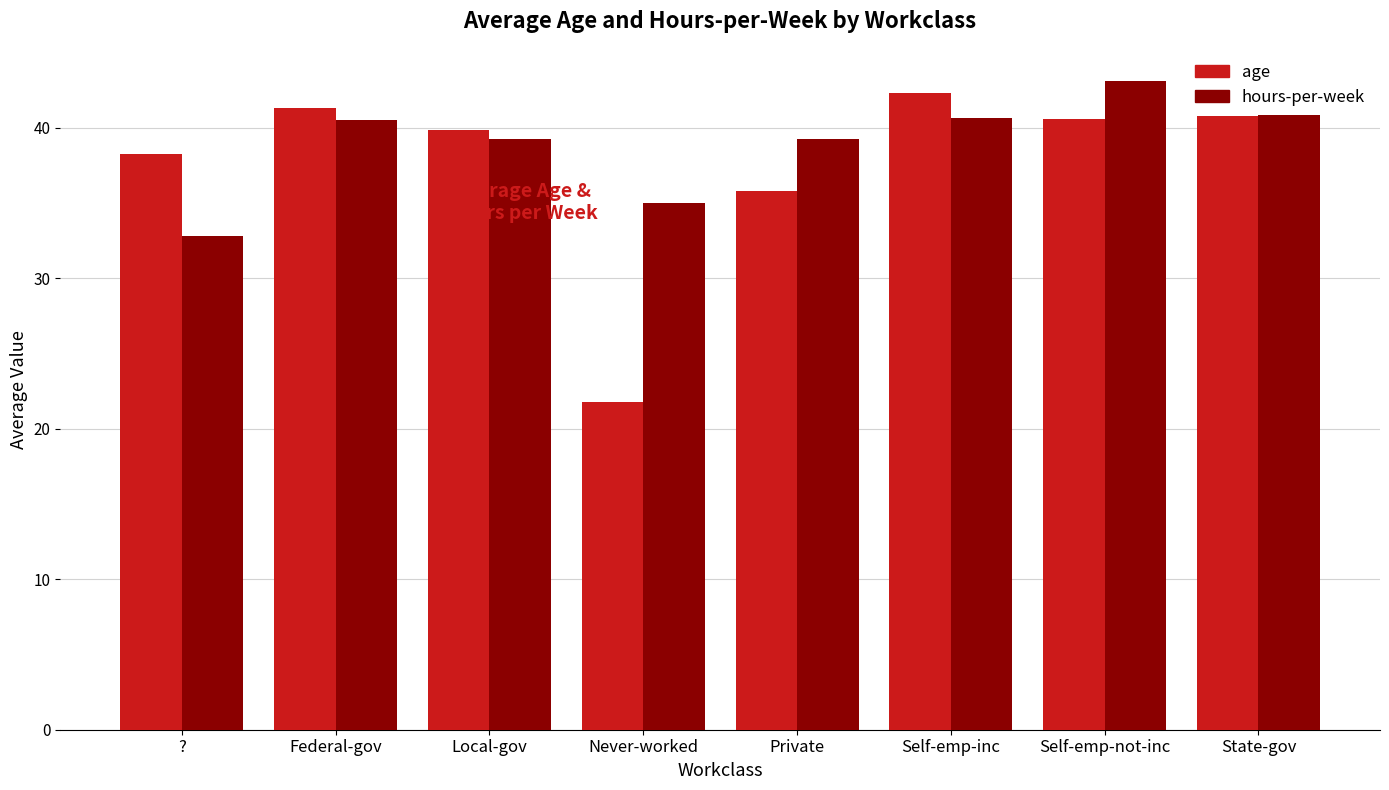

The value of age at Self-emp-not-inc is 40.6. True or false?

True